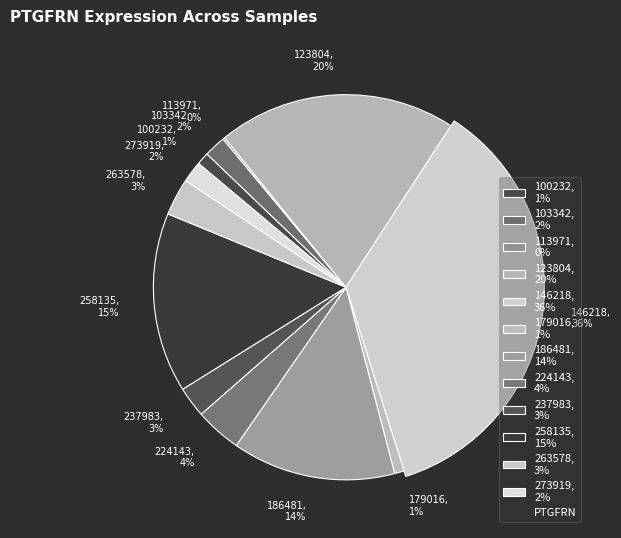

How much of the chart is everything except 179016?

99.2%